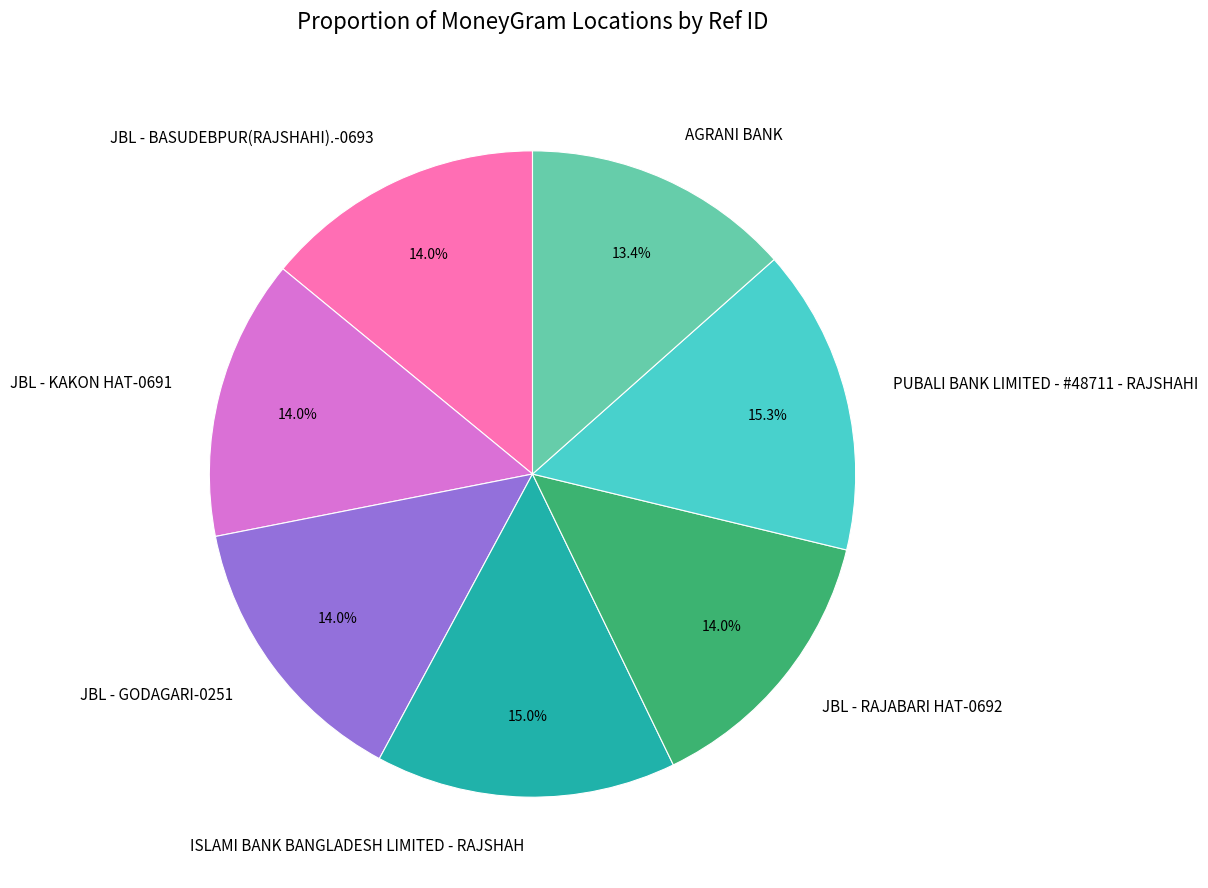

Is it true that PUBALI BANK LIMITED - #48711 - RAJSHAHI is 15% of the pie?

True